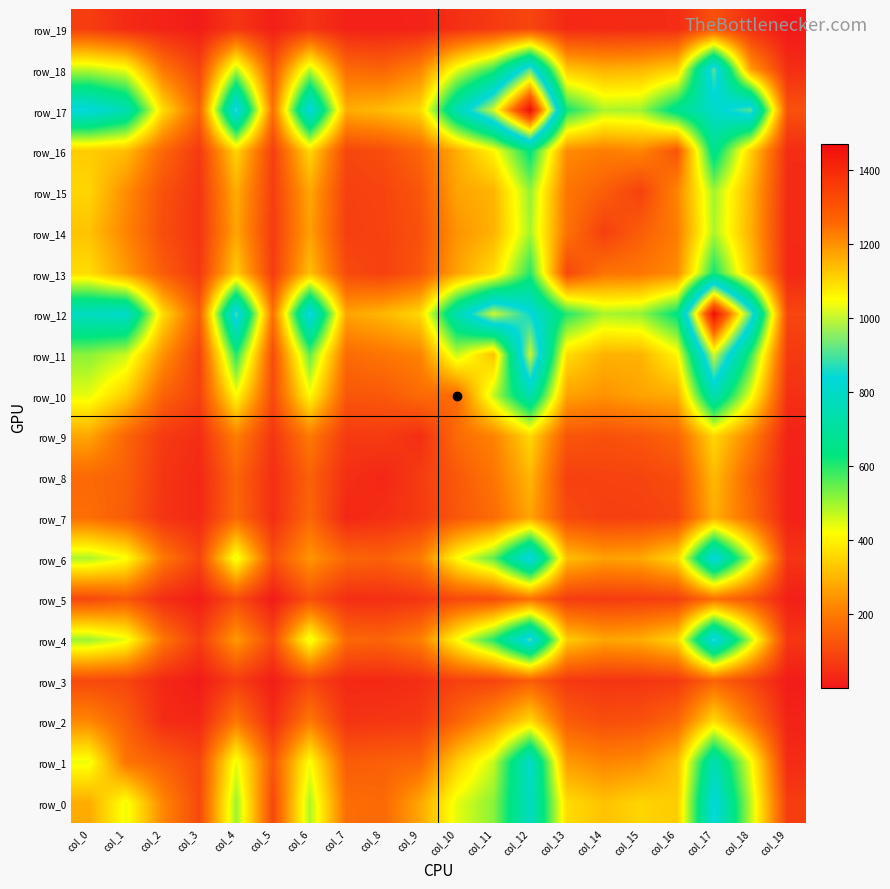

At how many categories does at least one series exceed 1047?

2